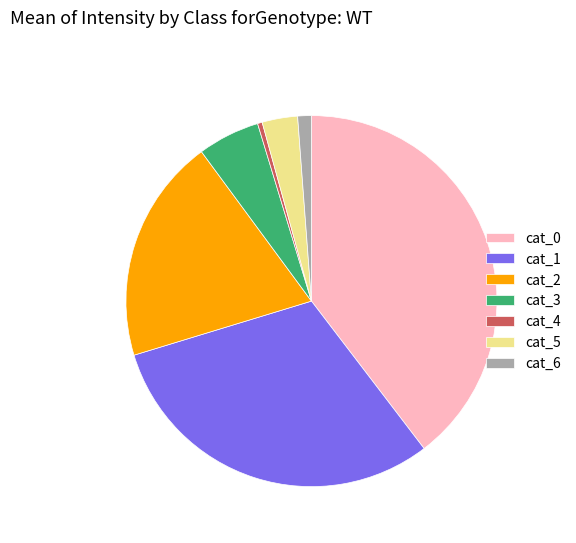

Rank the categories by value from highest to lowest.

cat_0, cat_1, cat_2, cat_3, cat_5, cat_6, cat_4